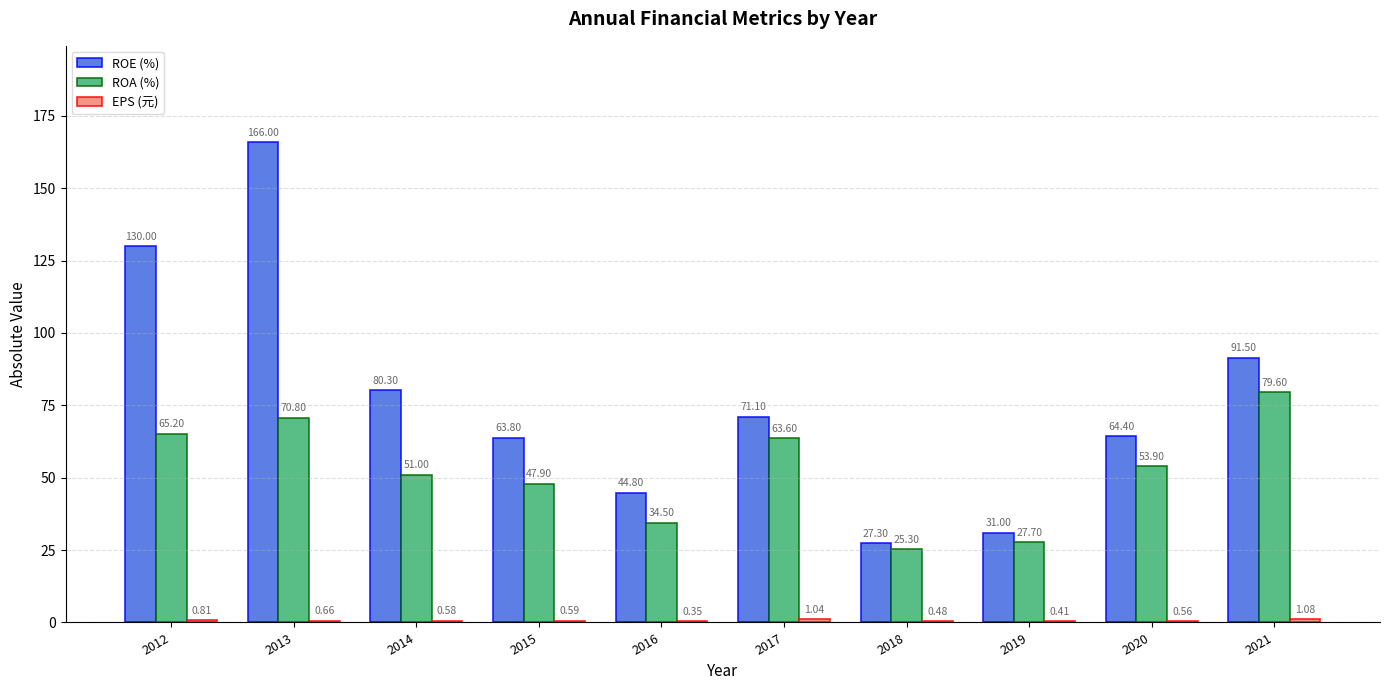

The ROA (%) series shows 10.9 at 2014. True or false?

False